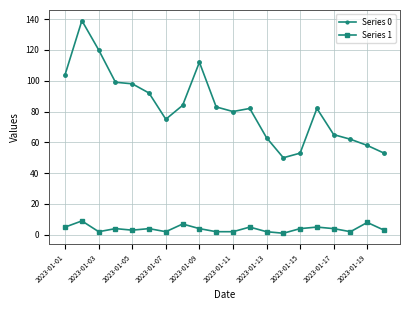

Which series has the widest spread of values?

Series 0